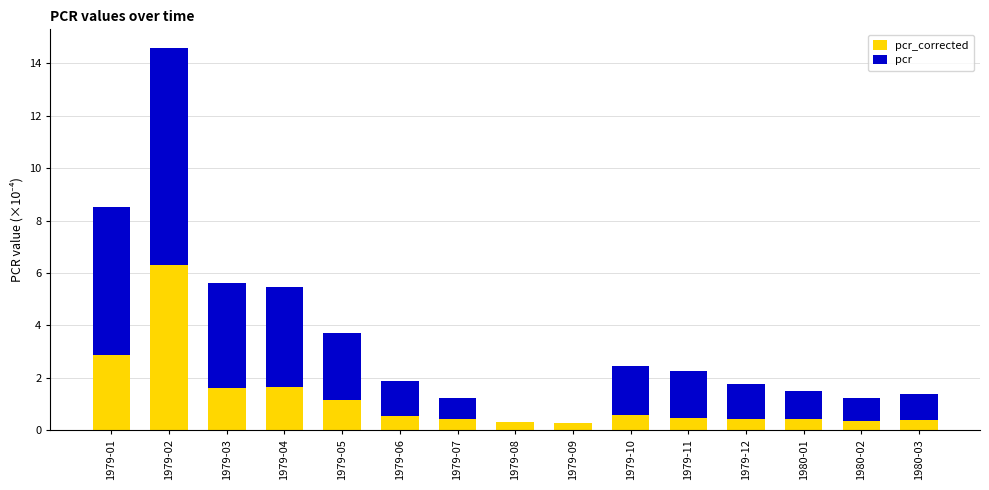

At which category is the sum across all series the highest?

1979-02